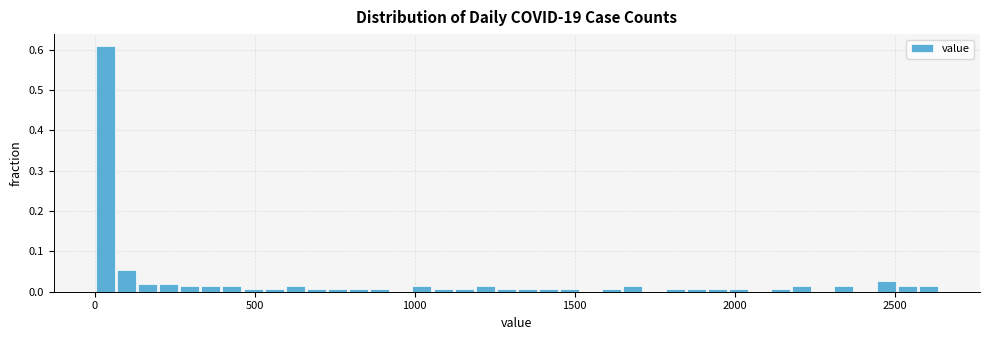

Read against the x-axis, roughly where is the centre of the tallest bar?

50